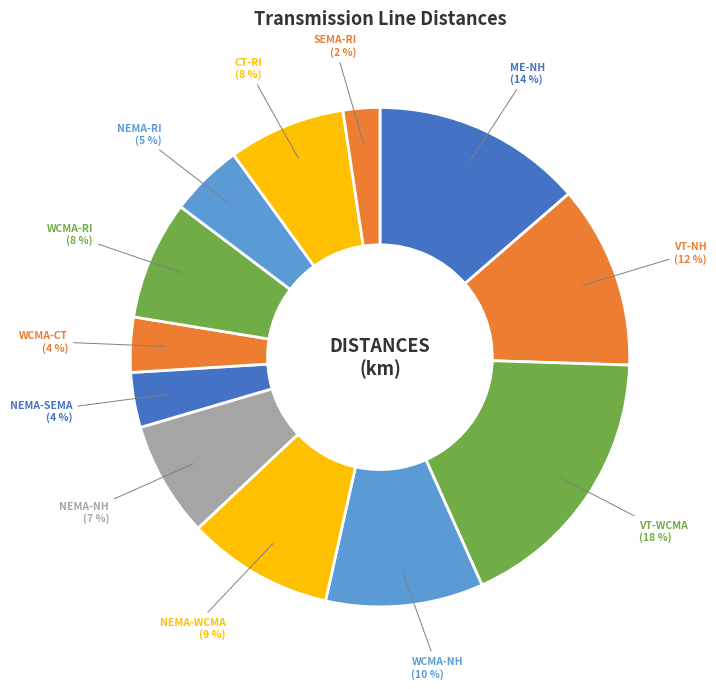

Is there a majority slice in this chart?

No